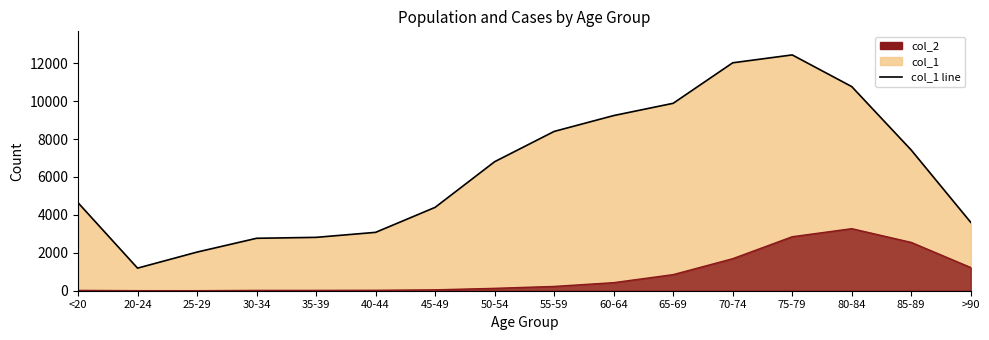

True or false: col_2 line and col_1 line intersect in this chart.

False